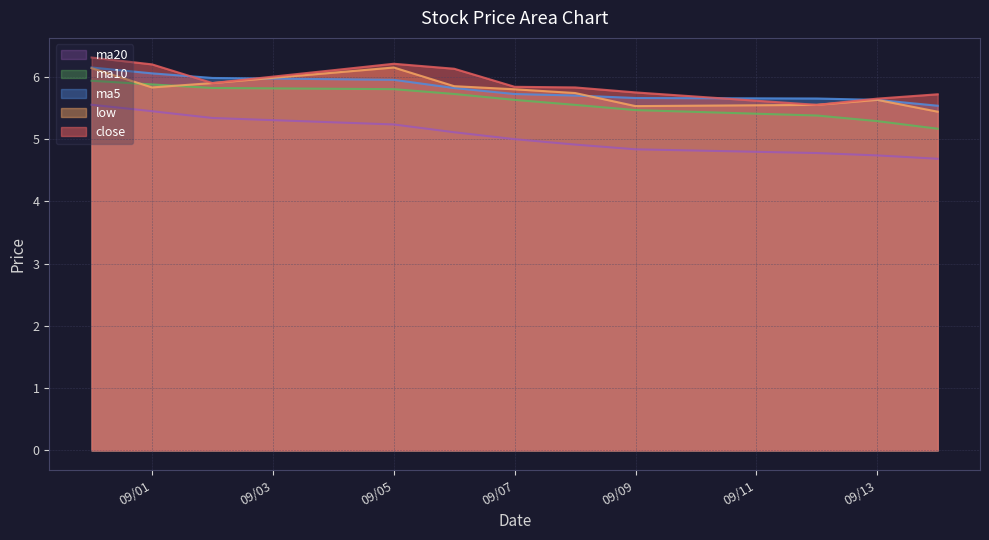

What is the greatest value displayed?

6.3